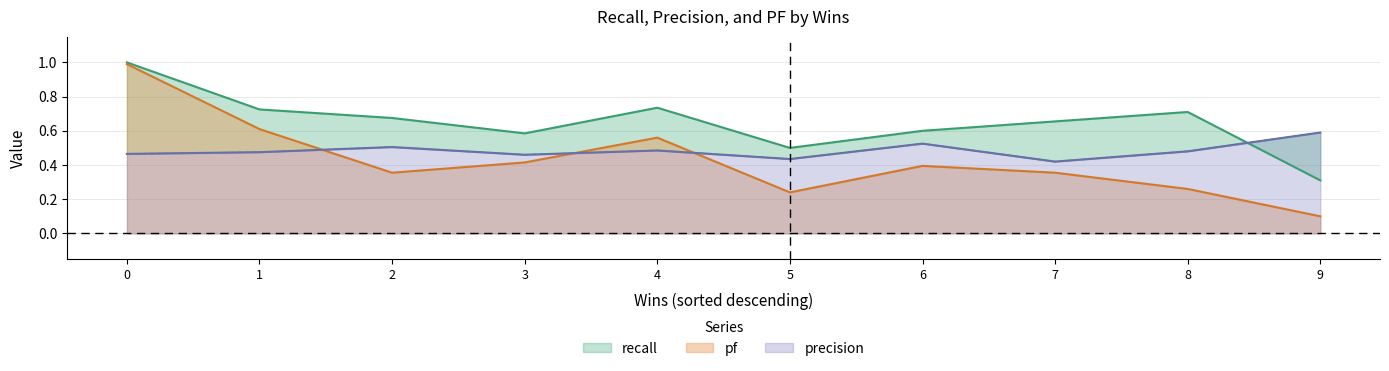

Where is pf nearest to the value 0?

9